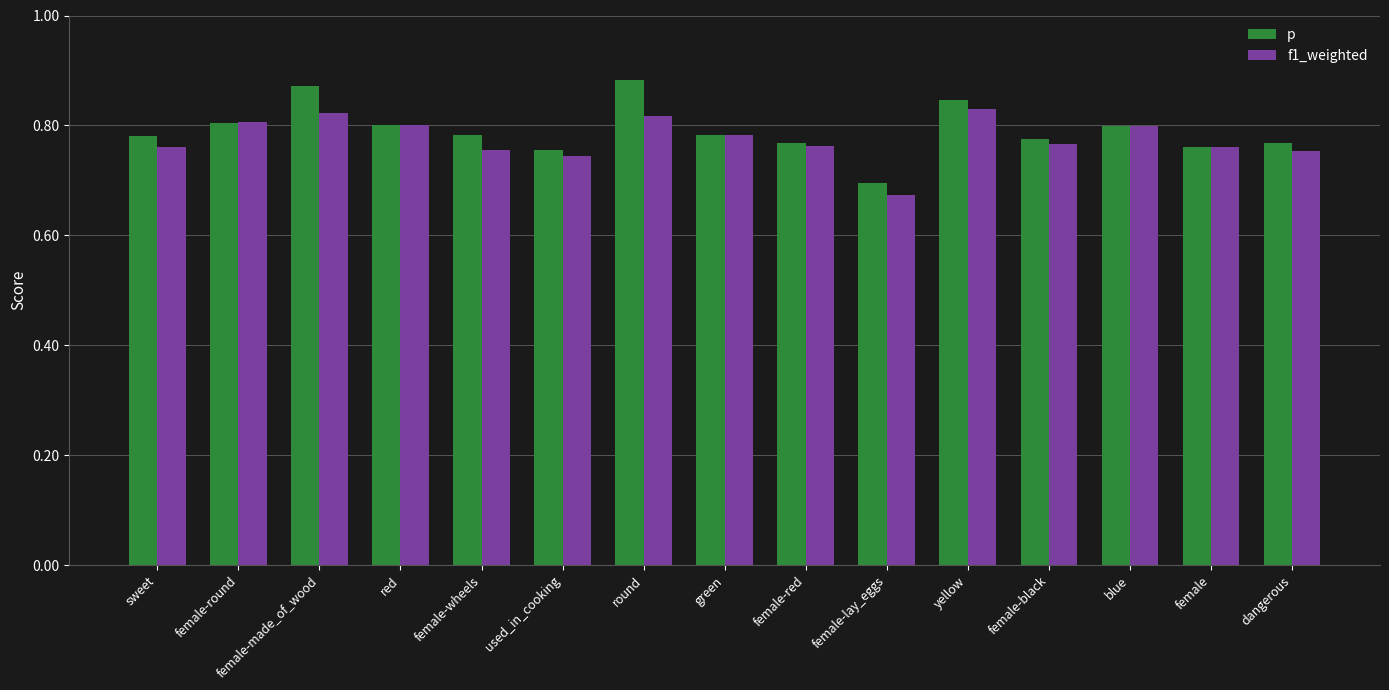

Does the chart contain any negative values?

No